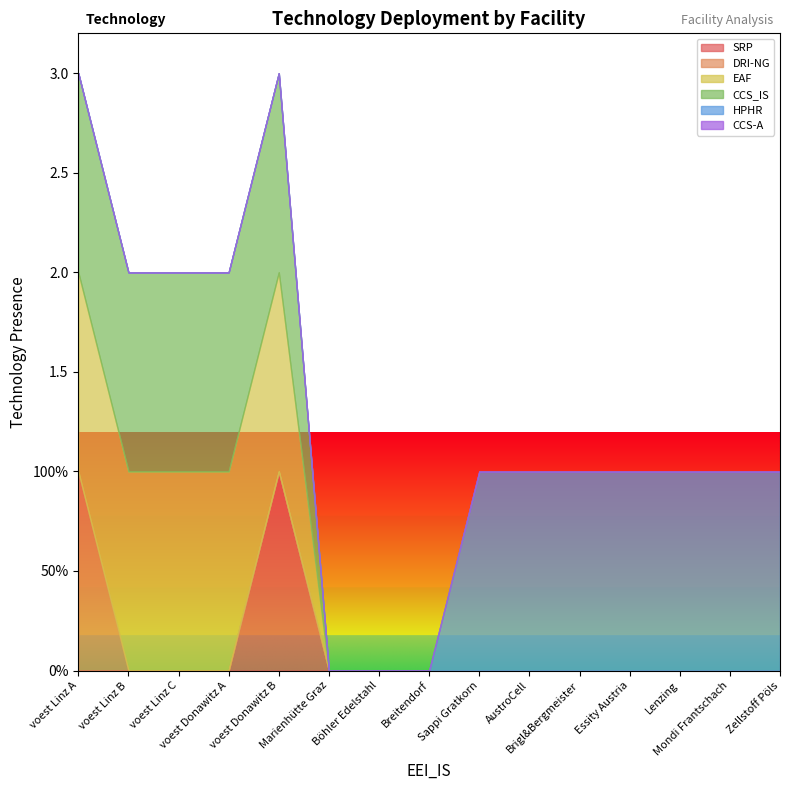

Is the value of CCS-A at AustroCell greater than the value of EAF at AustroCell?

No